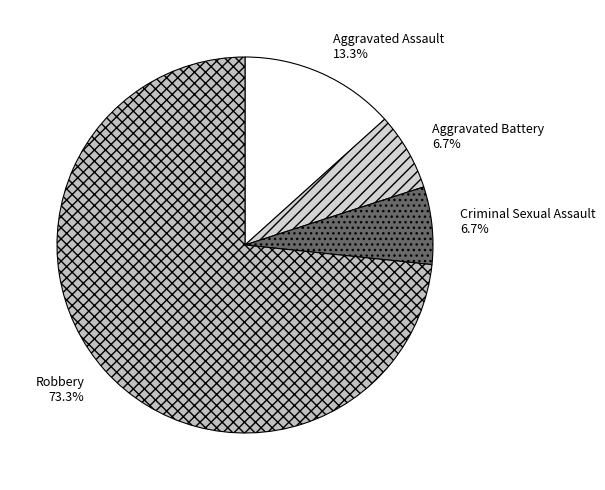

Does any single category account for the majority?

Yes